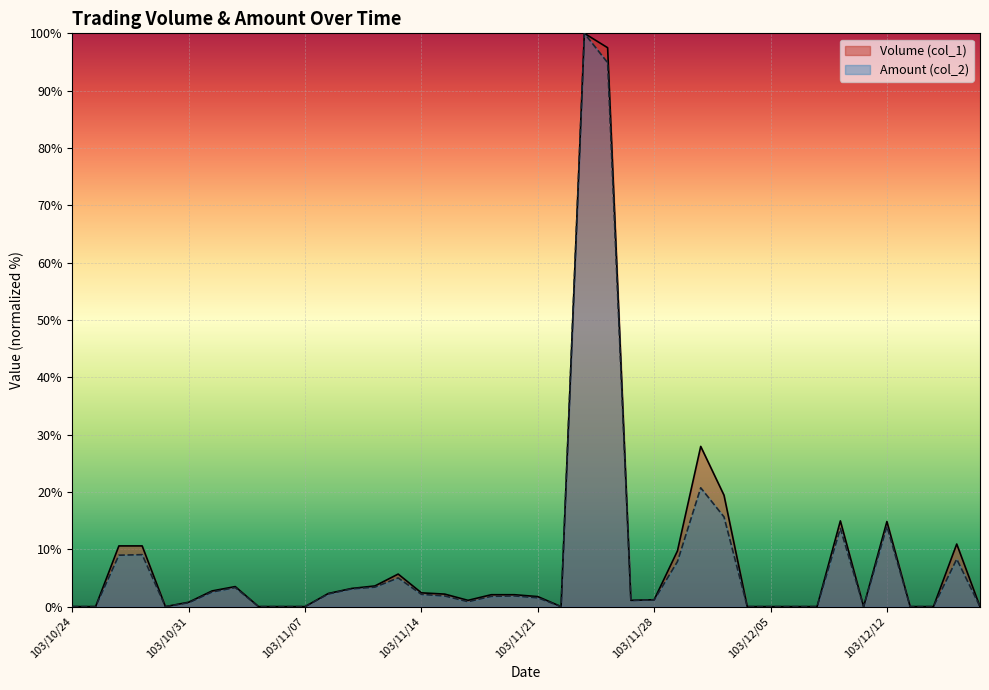

Reading right to left, list all the values displayed in this chart.

Volume (col_1): 0.0	10.9	0.0	0.0	14.8	0.0	15.0	0.0	0.0	0.0	0.0	19.4	27.9	9.7	1.2	1.1	97.5	100.0	0.0	1.7	2.1	2.1	1.1	2.2	2.4	5.7	3.6	3.2	2.3	0.0	0.0	0.0	3.5	2.7	0.8	0.0	10.6	10.6	0.0	0.0
Amount (col_2): 0.0	8.3	0.0	0.0	14.0	0.0	13.6	0.0	0.0	0.0	0.0	15.7	20.7	7.8	1.2	1.1	94.9	100.0	0.0	1.5	1.9	1.8	0.9	1.9	2.1	5.0	3.4	3.1	2.2	0.0	0.0	0.0	3.3	2.5	0.7	0.0	9.1	9.0	0.0	0.0